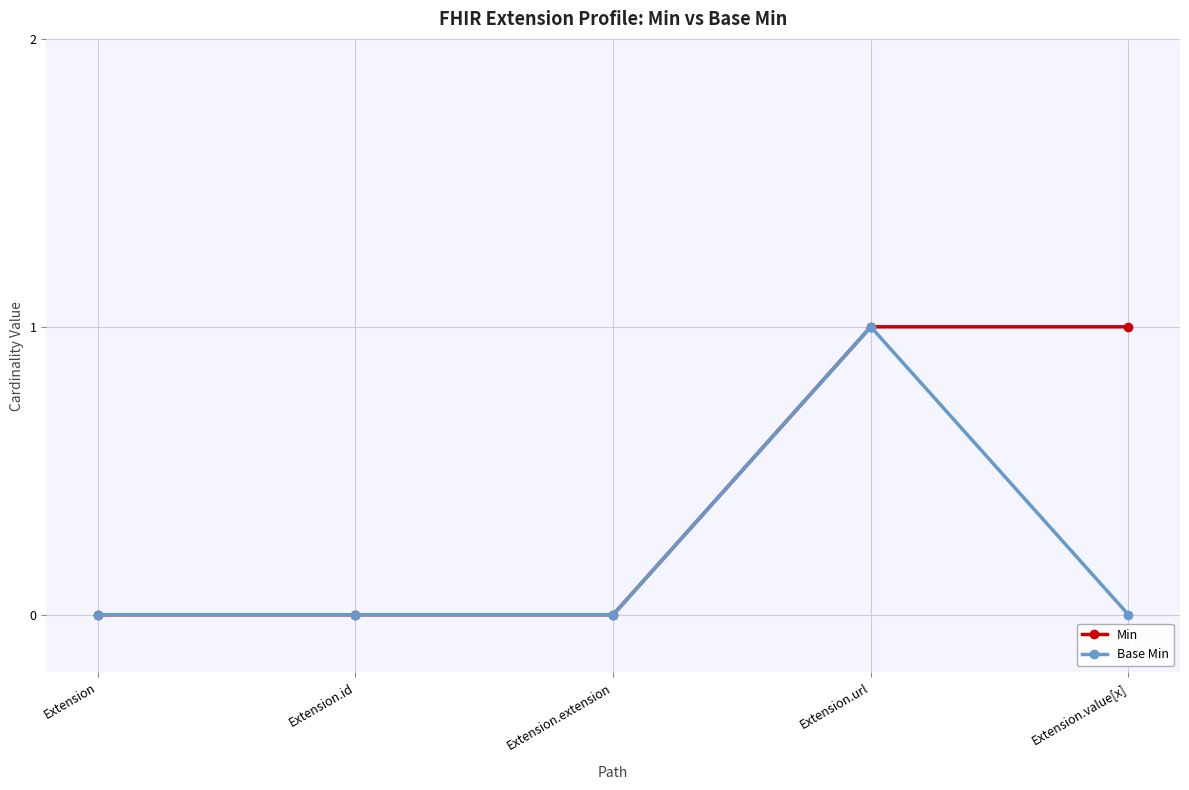

List the series in order of their overall mean, lowest first.

Base Min, Min